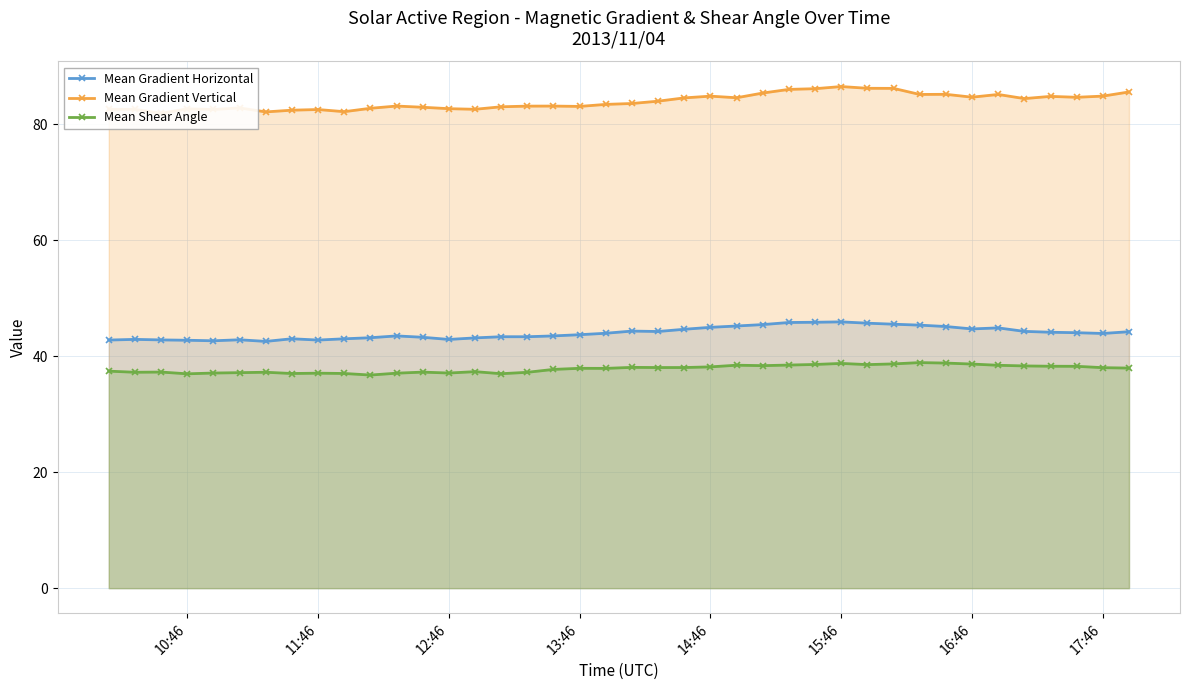

Is it true that Mean Shear Angle equals 10.1 at 13:46?

False